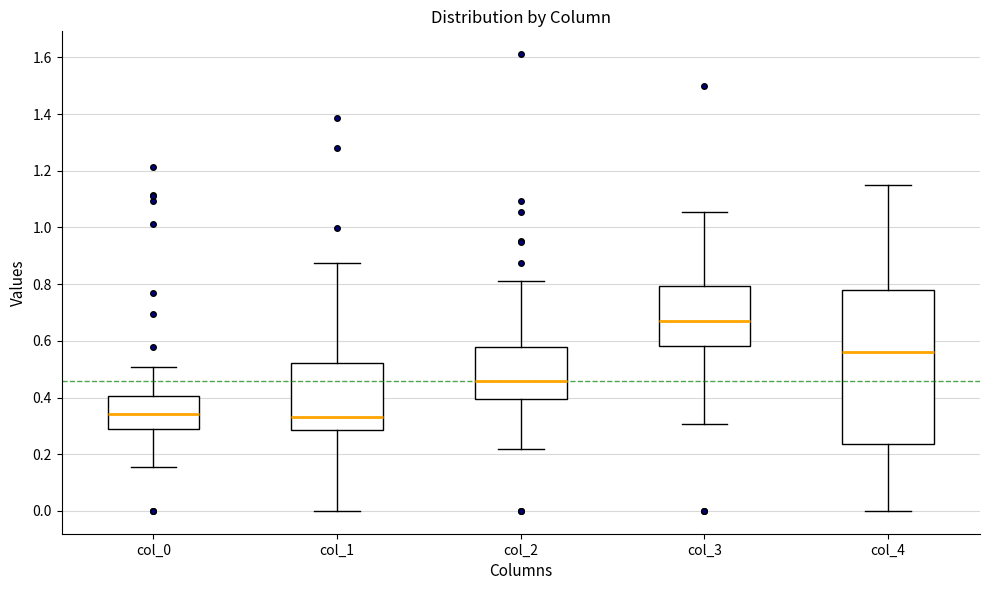

Reading left to right, transcribe this box plot: for each box, give where its median line is, the range the box spans, and where its two whiskers end, as read against the y-axis. The values are not printed on the chart, so give them approximately, as read against the axis.

col_0: median 0.34, box 0.30 to 0.40, whiskers 0.16 to 0.50
col_1: median 0.32, box 0.28 to 0.52, whiskers 0.00 to 0.88
col_2: median 0.46, box 0.40 to 0.58, whiskers 0.22 to 0.82
col_3: median 0.68, box 0.58 to 0.80, whiskers 0.30 to 1.06
col_4: median 0.56, box 0.24 to 0.78, whiskers 0.00 to 1.14